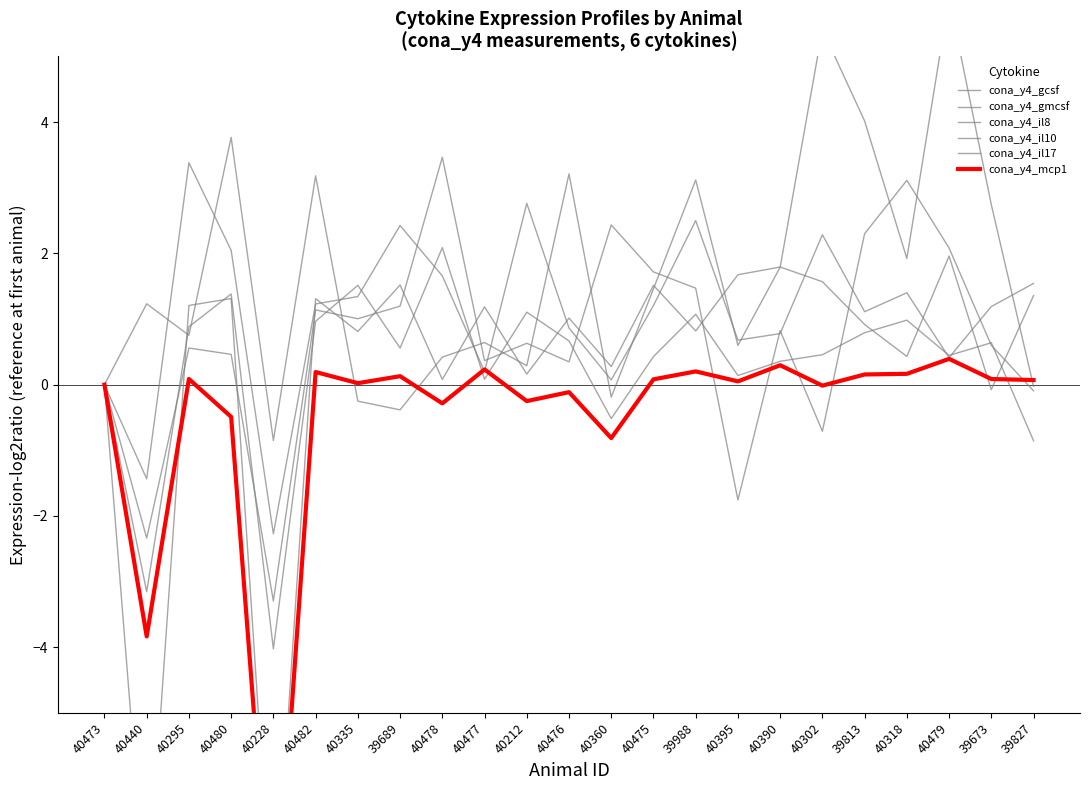

What is the total value across all series at 40295?

6.9